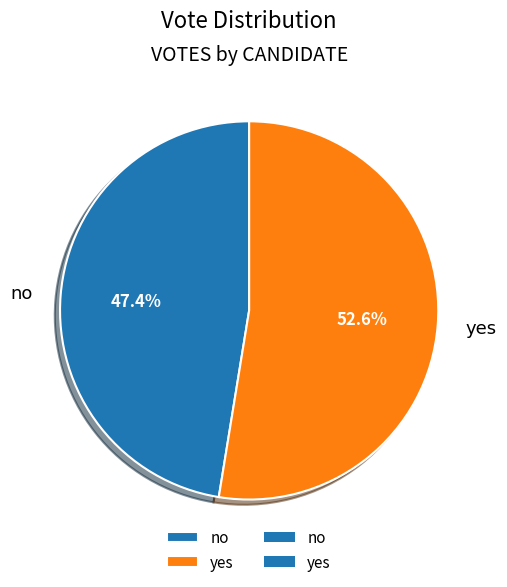

To the nearest percent, what portion does no represent?

47%